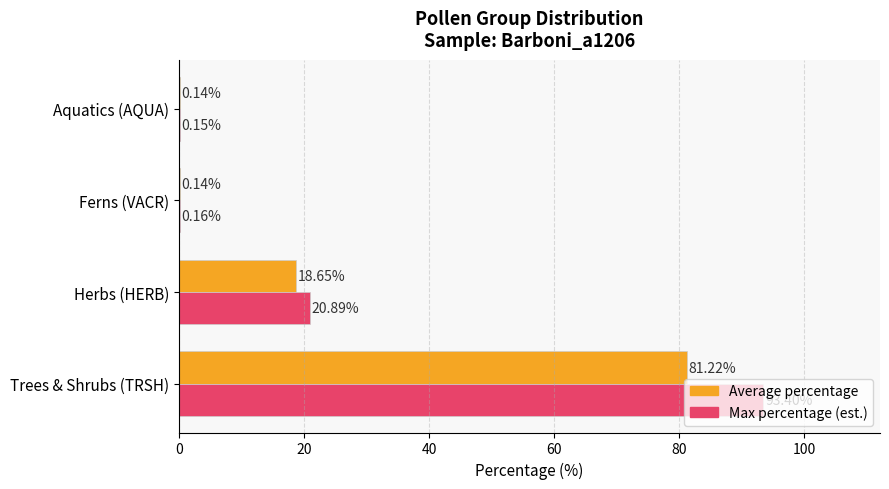

Between Trees & Shrubs (TRSH) and Ferns (VACR), which series saw the biggest shift?

Max percentage (est.)